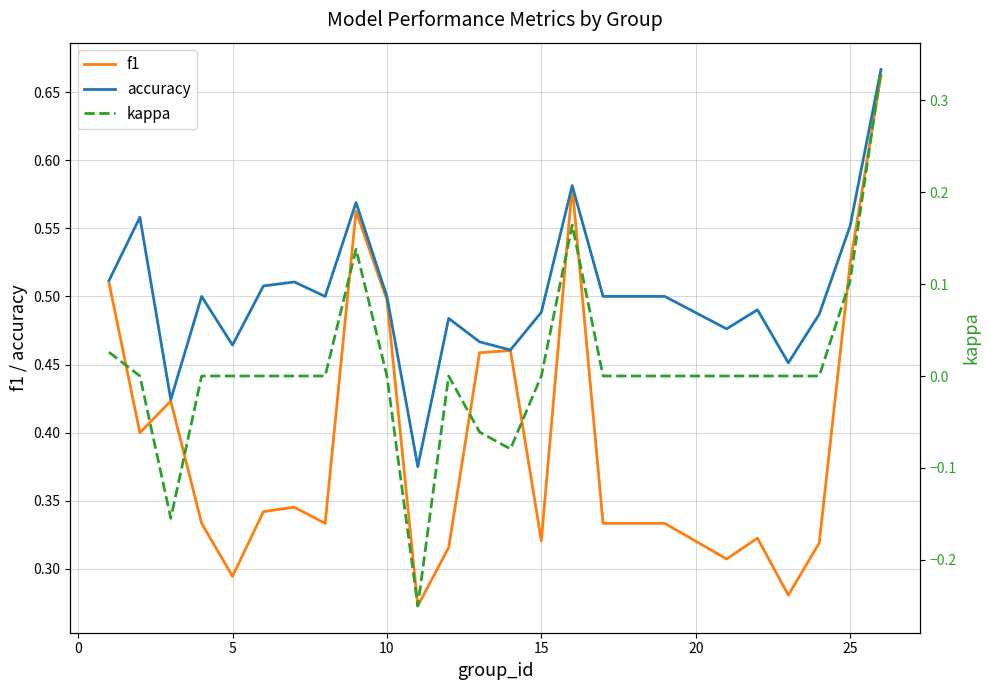

True or false: accuracy and kappa cross at least once.

False